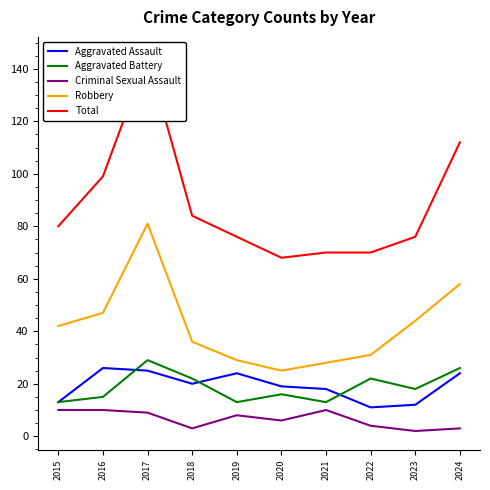

What is the value of the Aggravated Battery point at the 8th from the left?

22